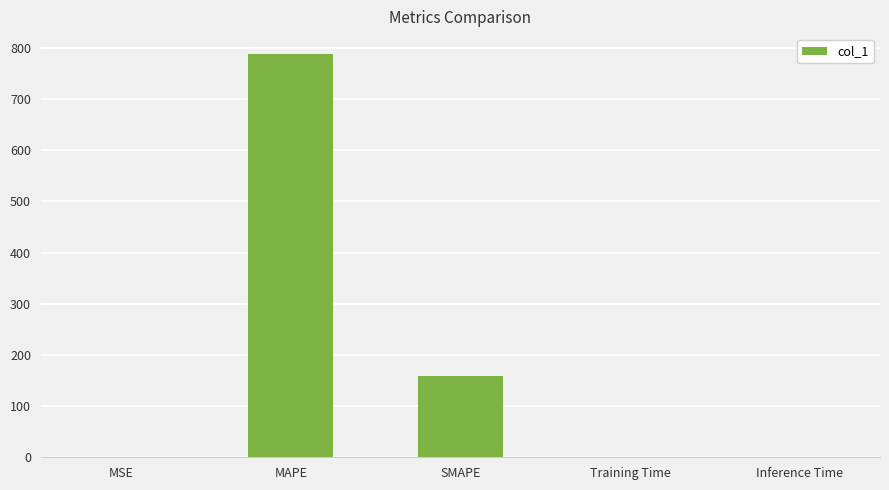

Which label corresponds to the largest value in the chart?

MAPE